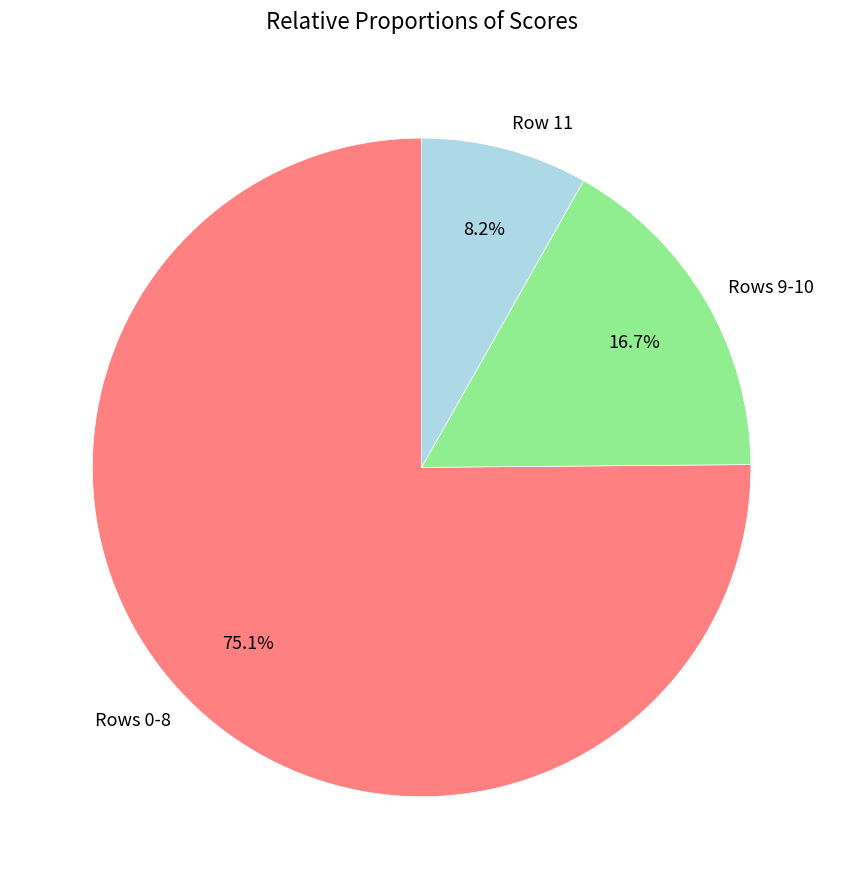

To the nearest percent, what is the average slice percentage?

33%